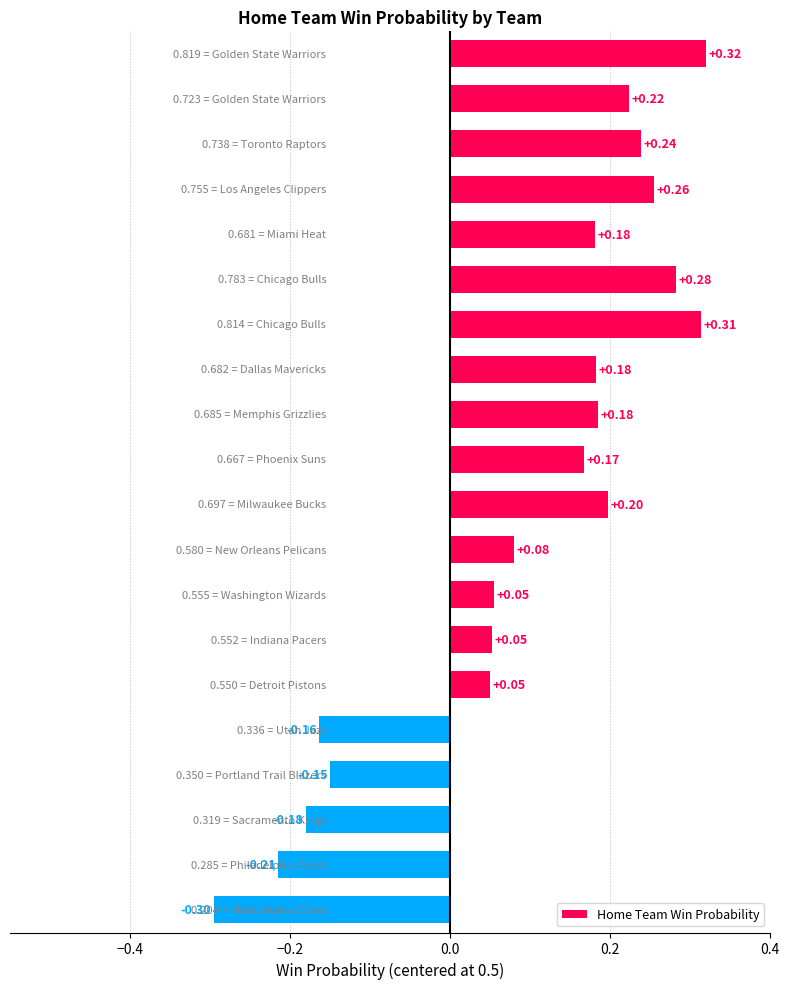

What is the sum of all values?

1.8